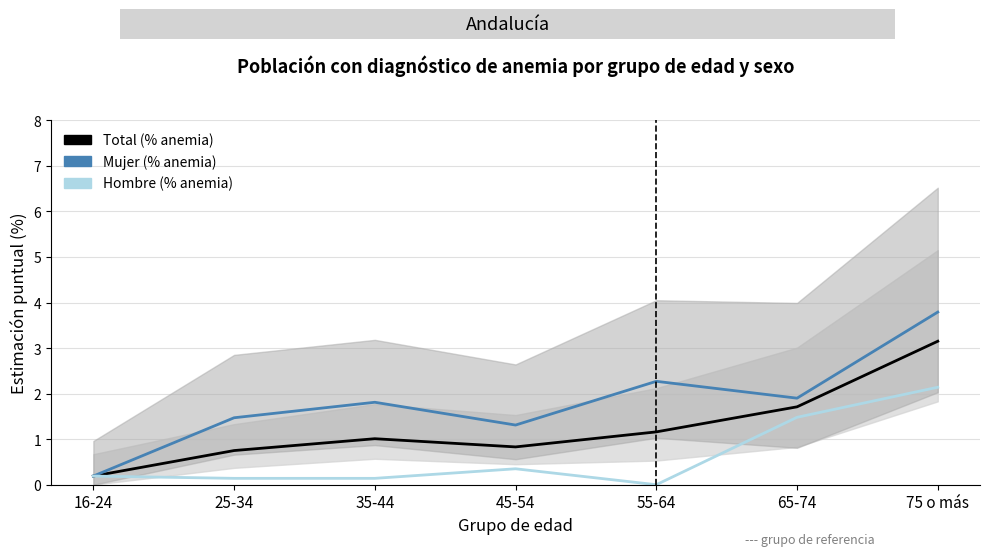

True or false: Hombre (% anemia) and Mujer (% anemia) cross at least once.

False